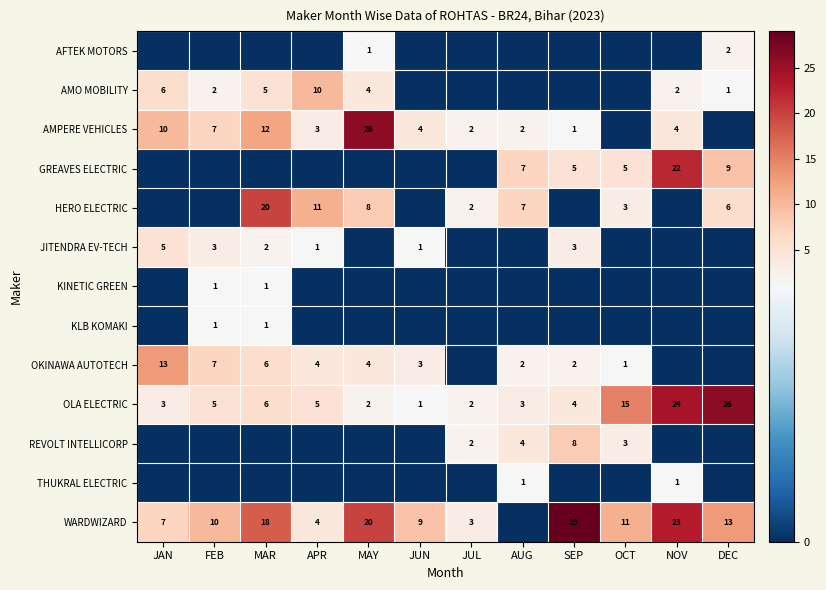

The value of HERO ELECTRIC at APR is 11. True or false?

True